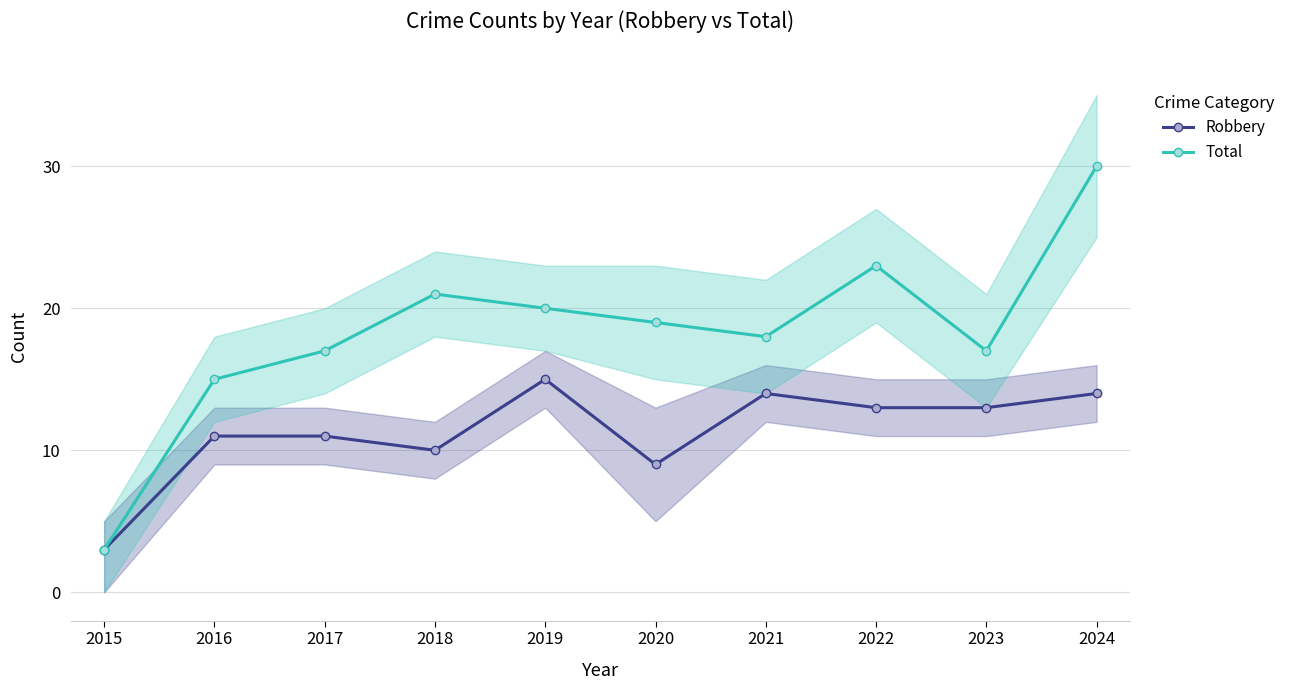

What is the sum of all Robbery values?

113